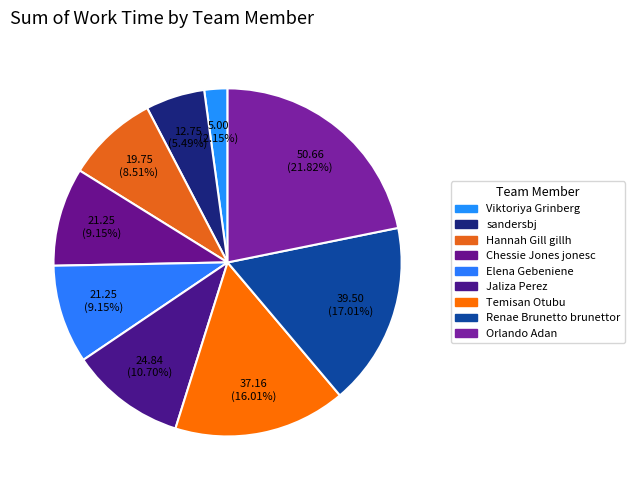

Count the number of slices in the pie.

9